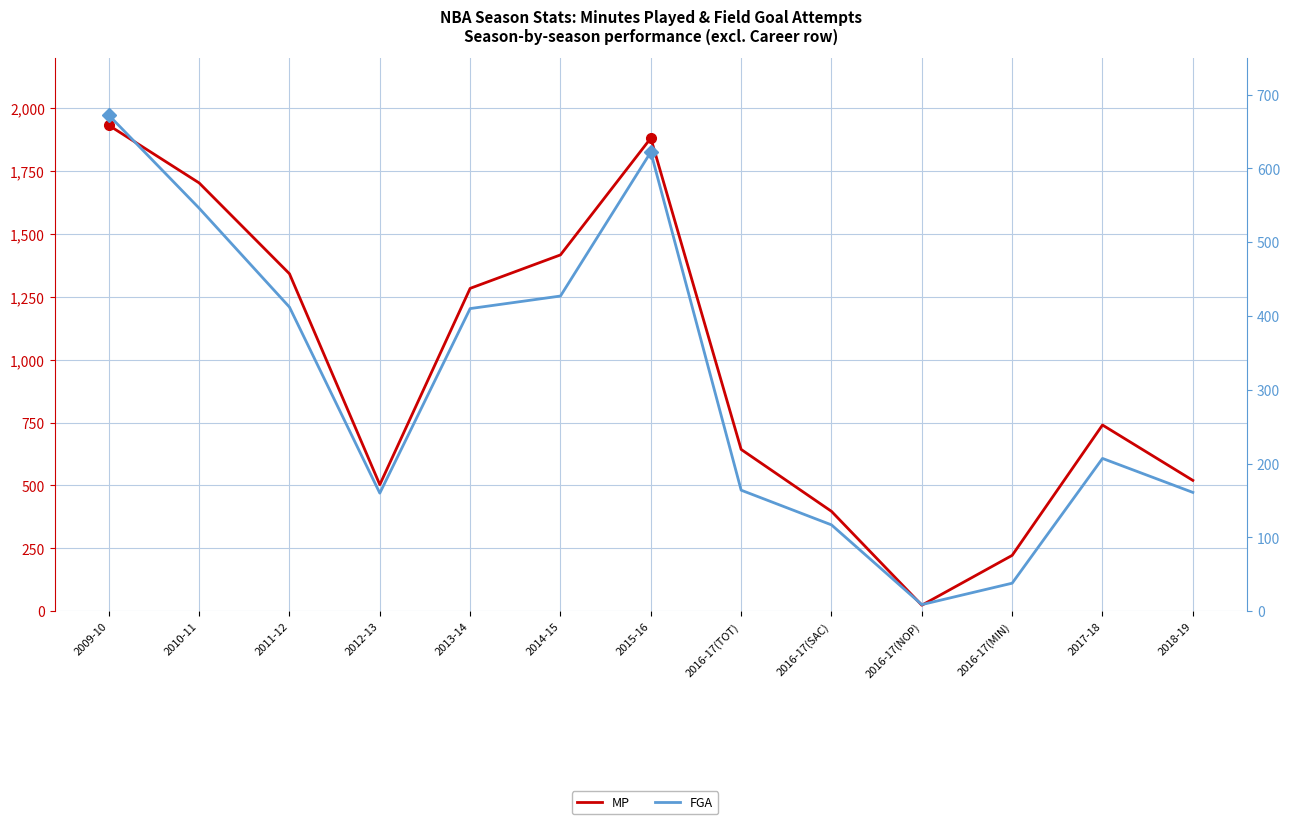

How many lines are shown in the chart?

2